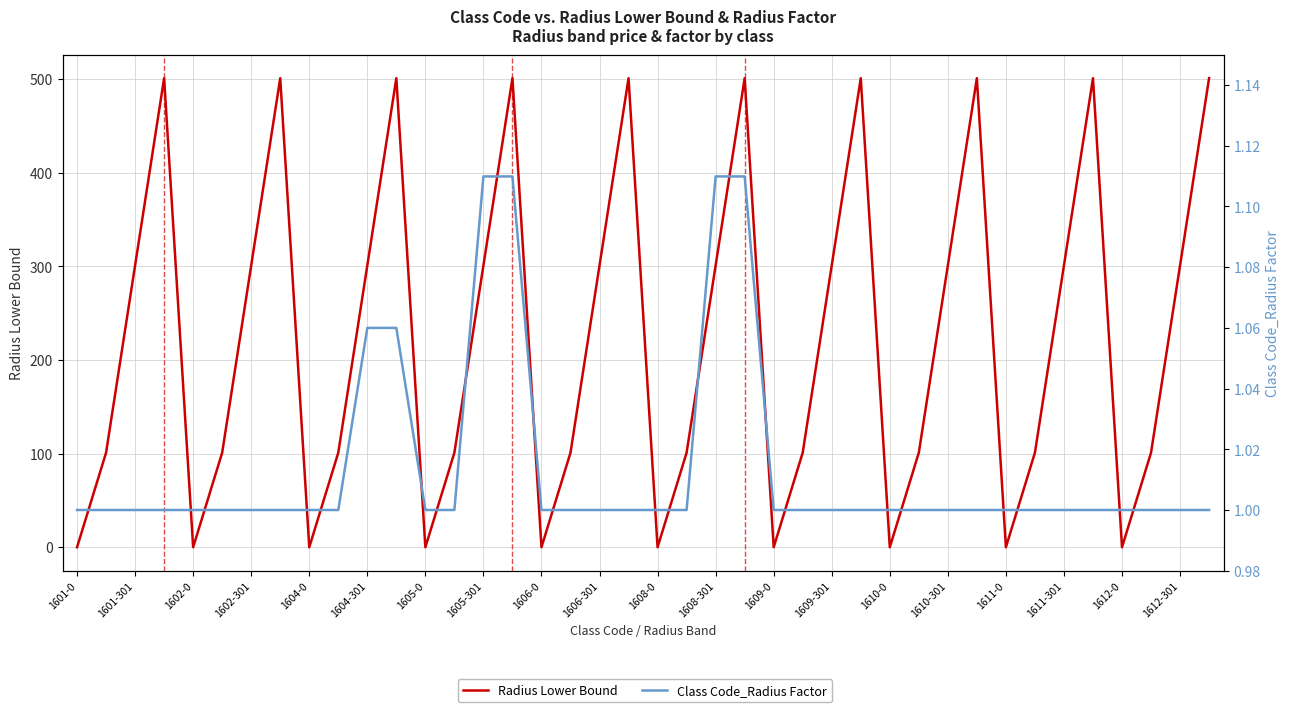

How many times do Class Code_Radius Factor and Radius Lower Bound cross each other?

19